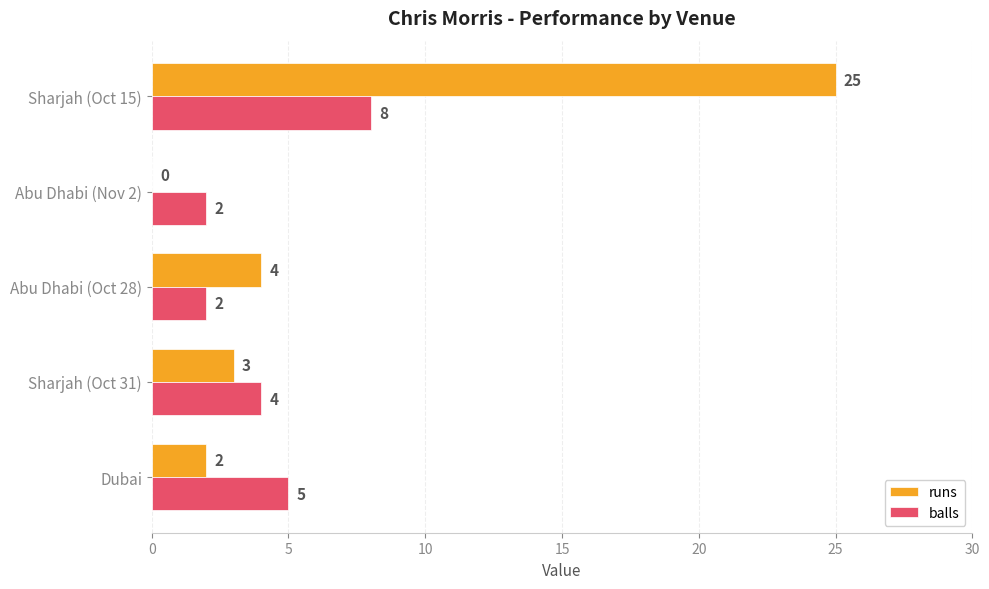

The value of runs at Dubai is 2. True or false?

True